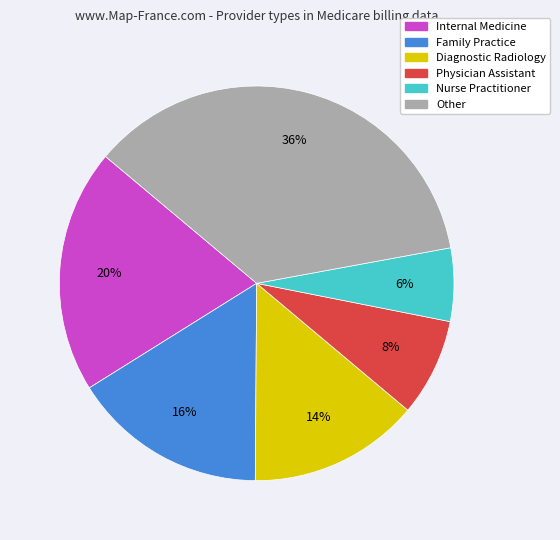

Is Diagnostic Radiology the majority of the pie?

No